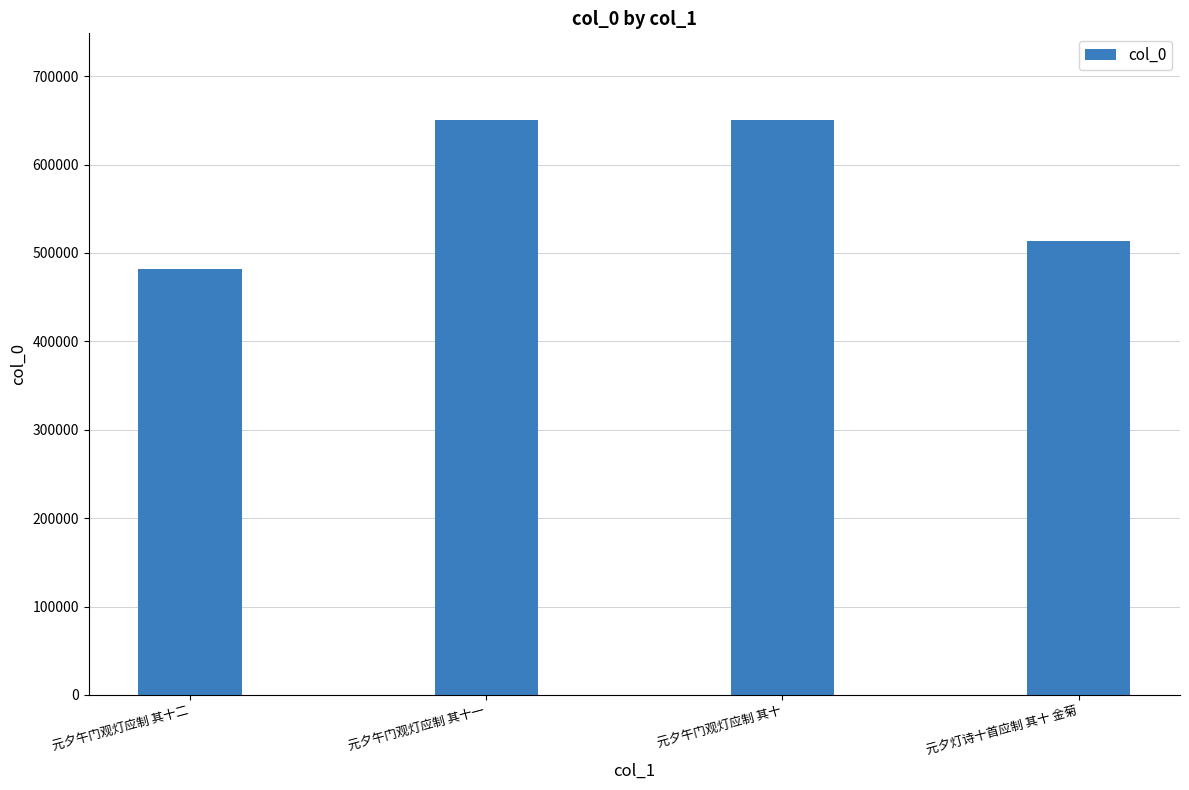

What is the label of the 1st bar from the left?

元夕午门观灯应制 其十二